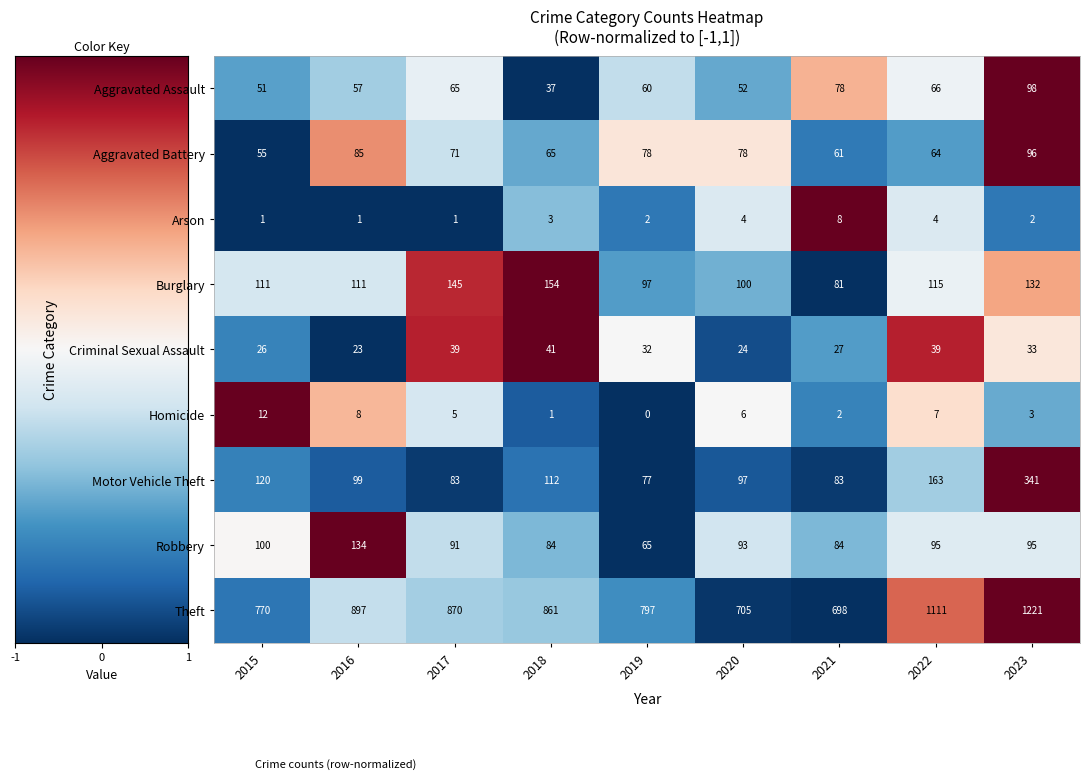

Between 2016 and 2018, which series saw the biggest shift?

Robbery